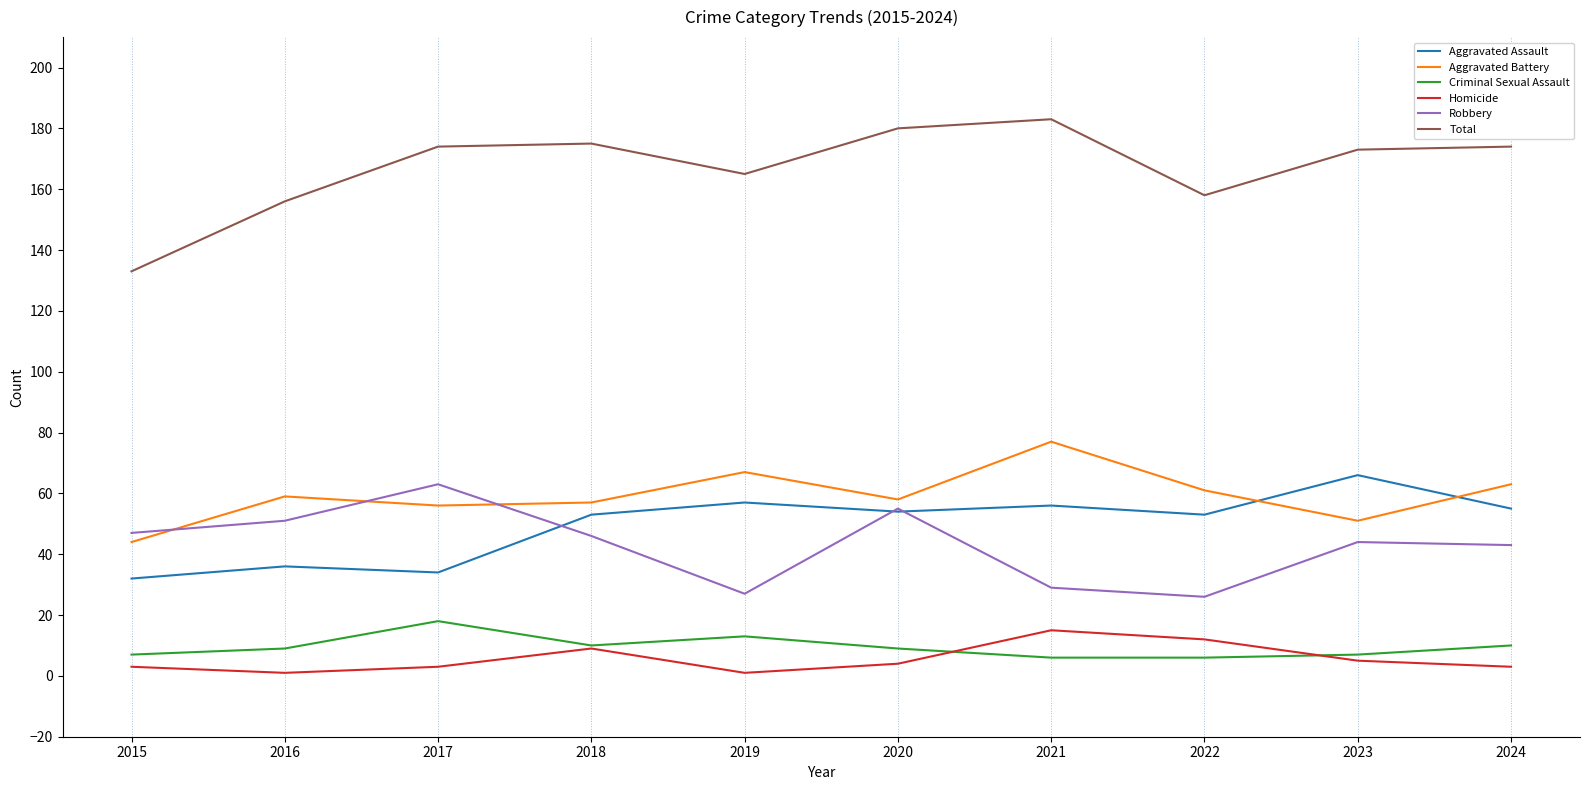

Between 2015 and 2019, which series saw the biggest shift?

Total